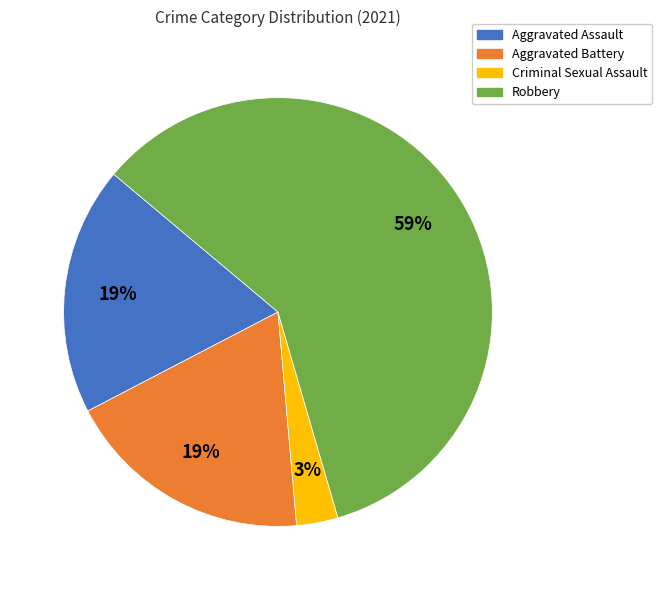

What percentage is the Robbery slice, to the nearest percent?

59%